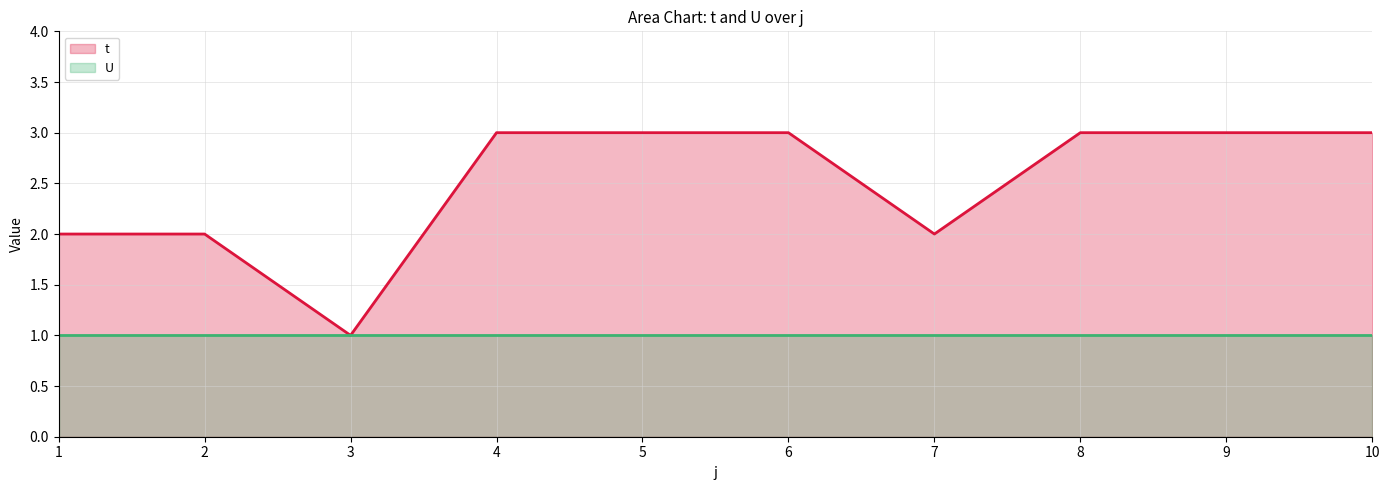

What are all the series names shown in the legend?

t, U